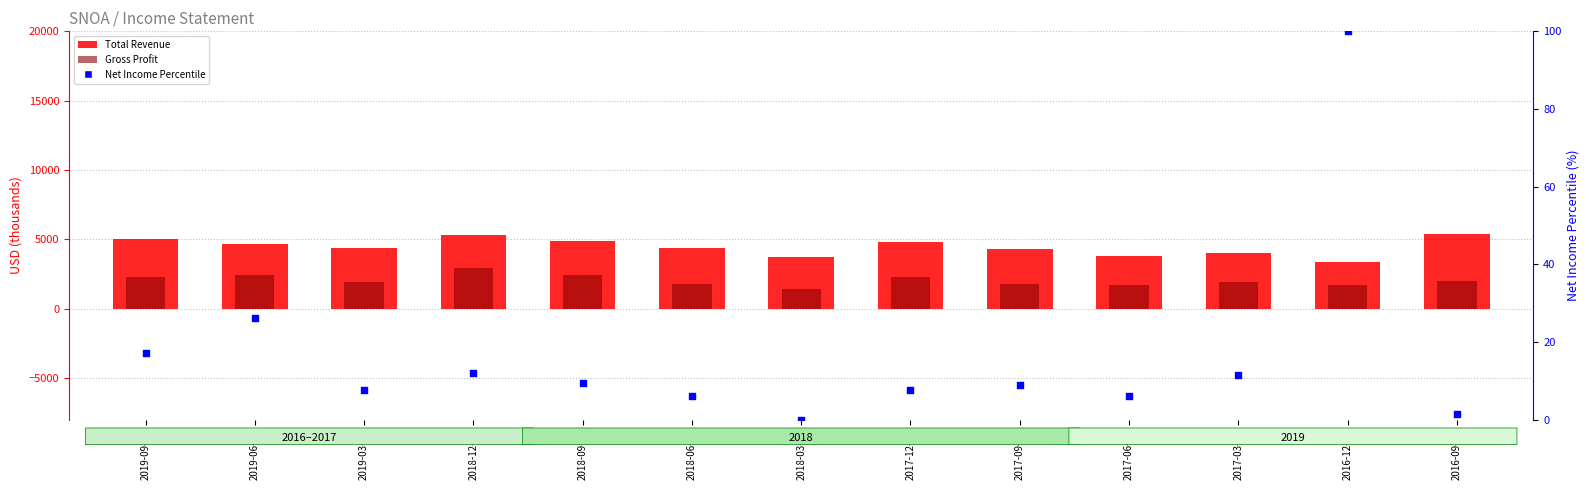

At how many categories does at least one series exceed 2016?

13